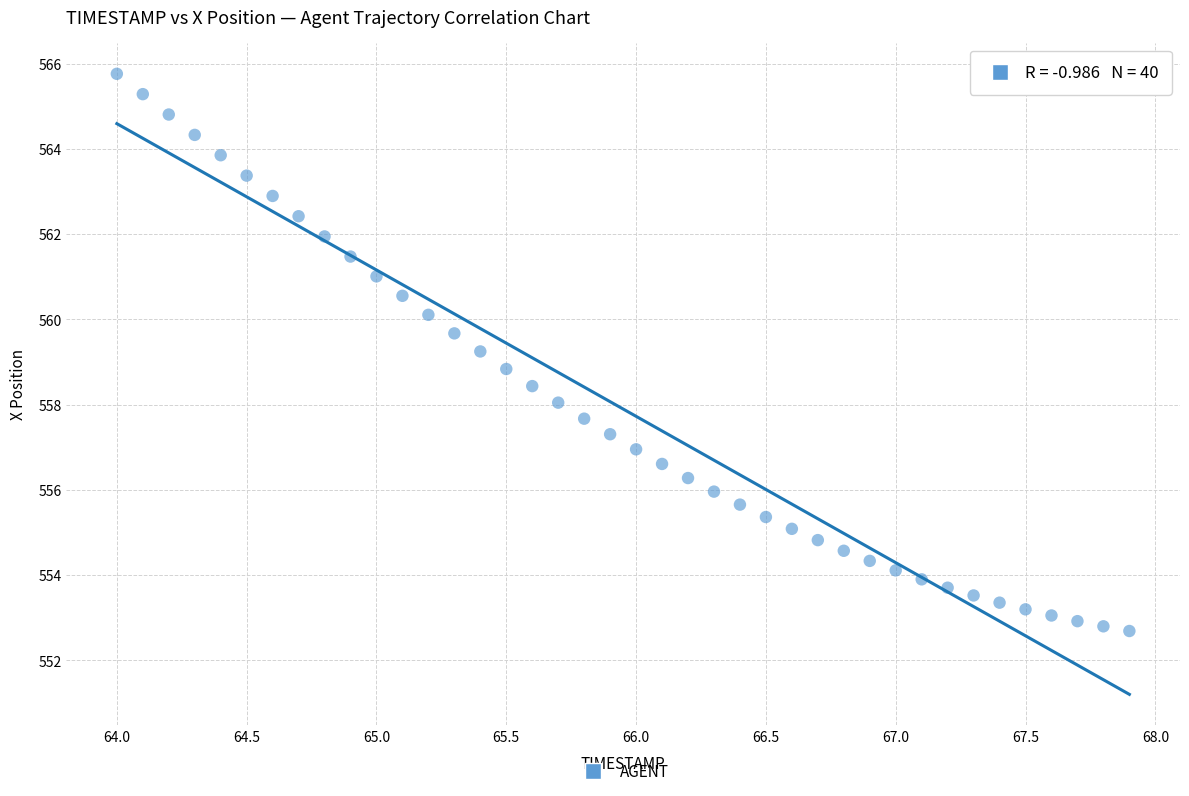

What is the range of X values (max minus min)?

3.9